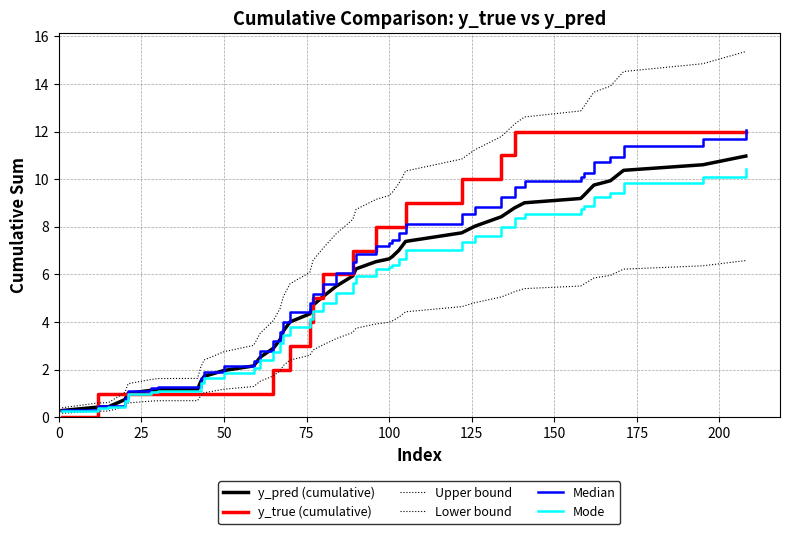

True or false: Lower bound and Mode intersect in this chart.

False